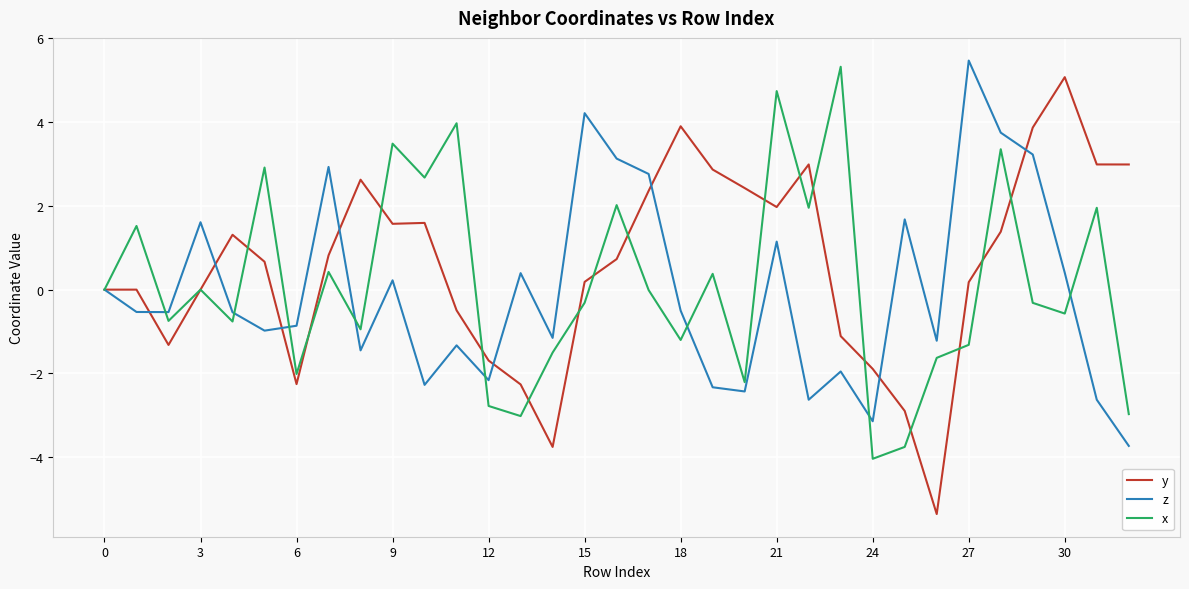

What is the maximum value for z?

5.5